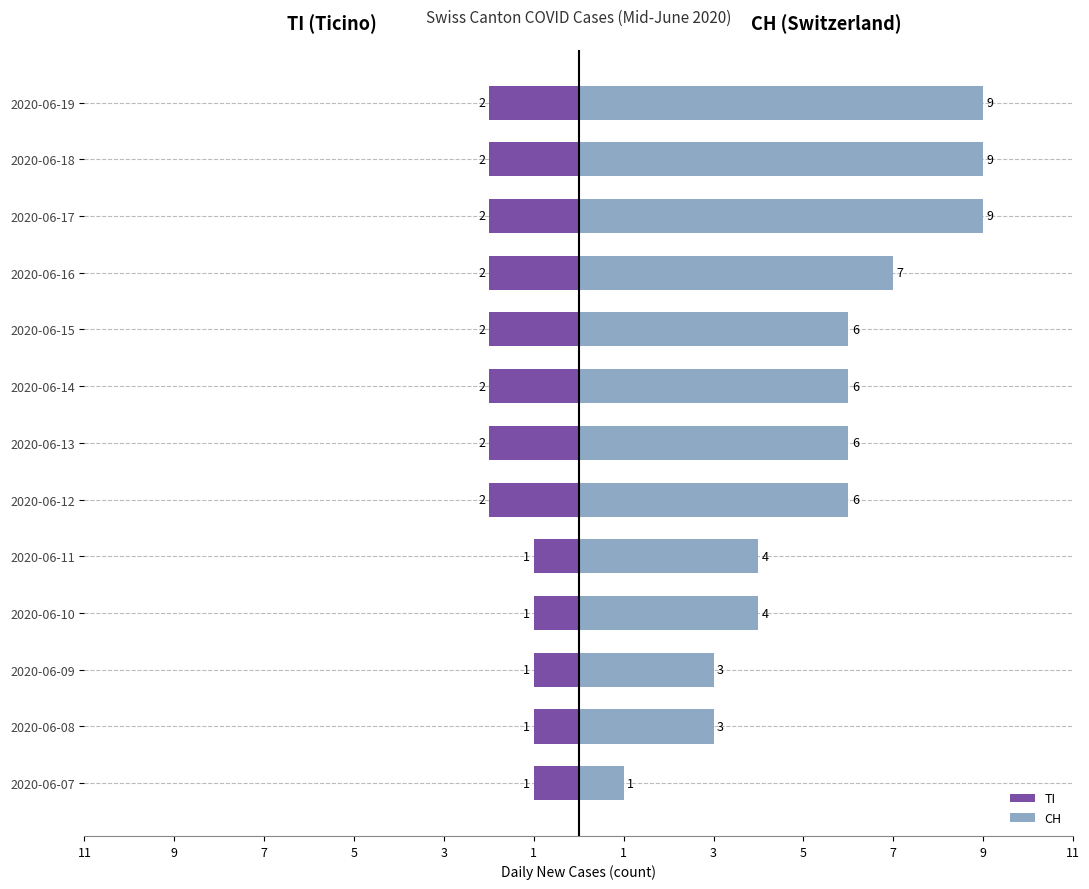

List the series in order of their overall mean, lowest first.

TI, CH